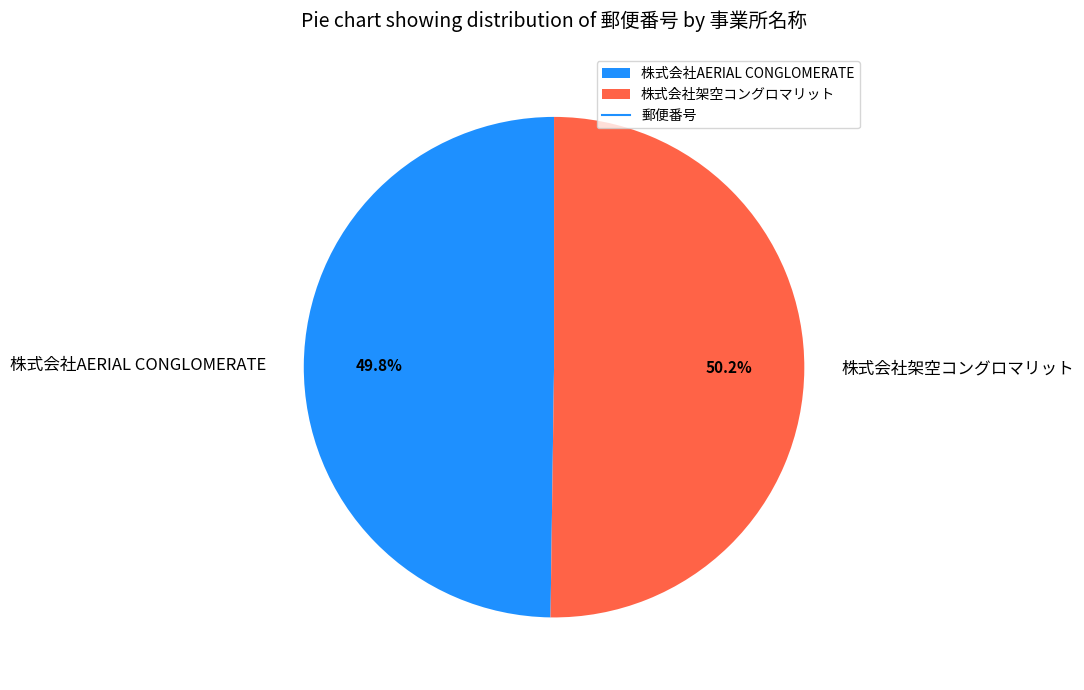

Is it true that 株式会社架空コングロマリット is 50% of the pie?

True